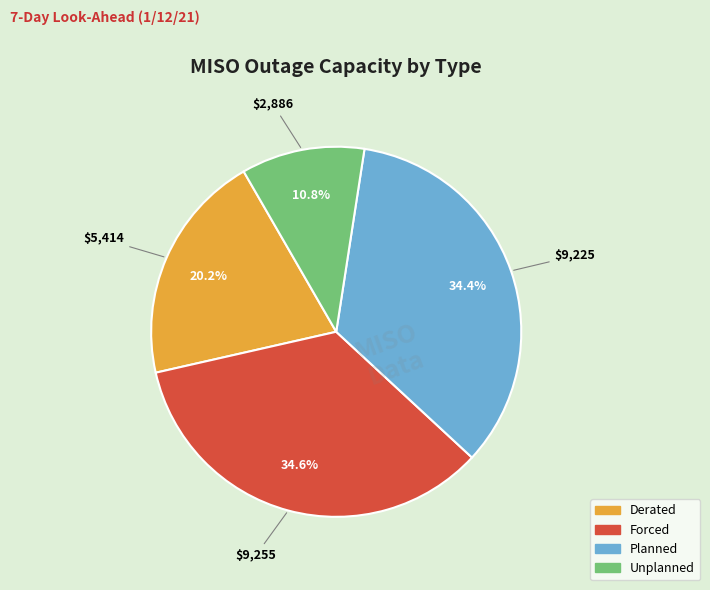

Which slice is the smallest?

Unplanned